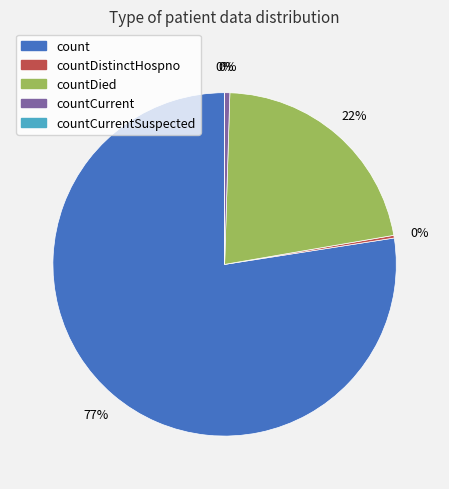

To the nearest percent, what is the difference between the countDied and count slice percentages?

56%